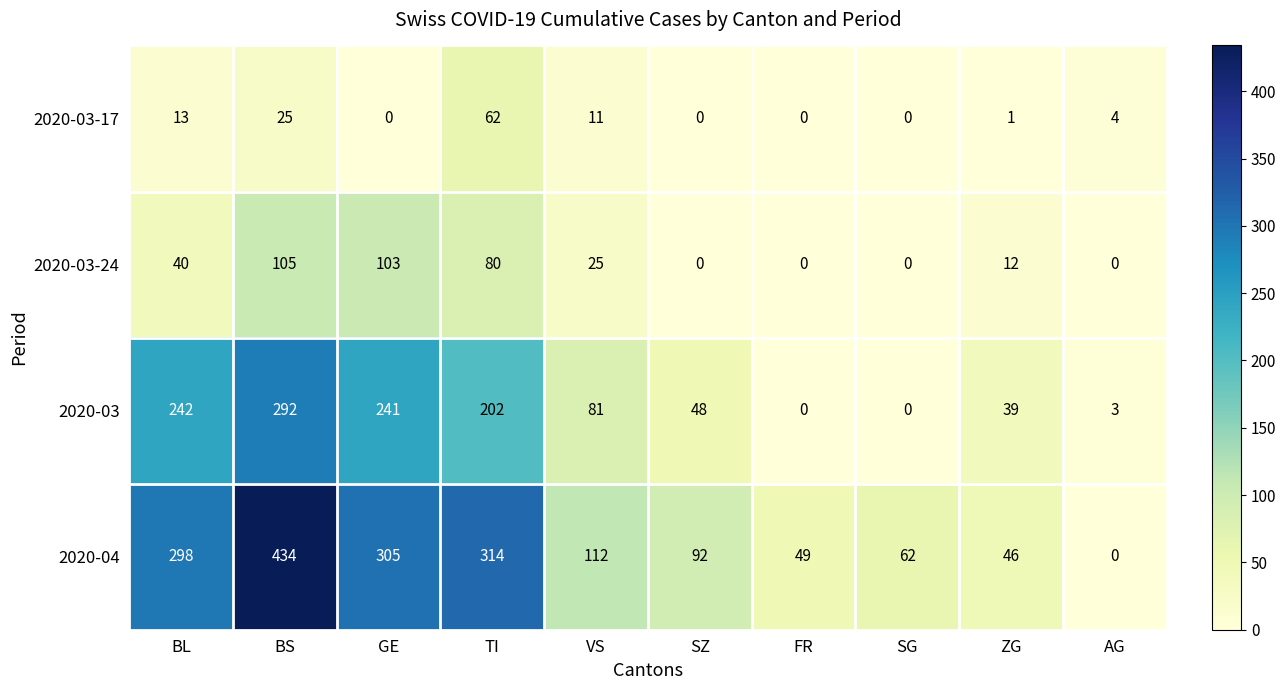

Count the number of data series in this chart.

4